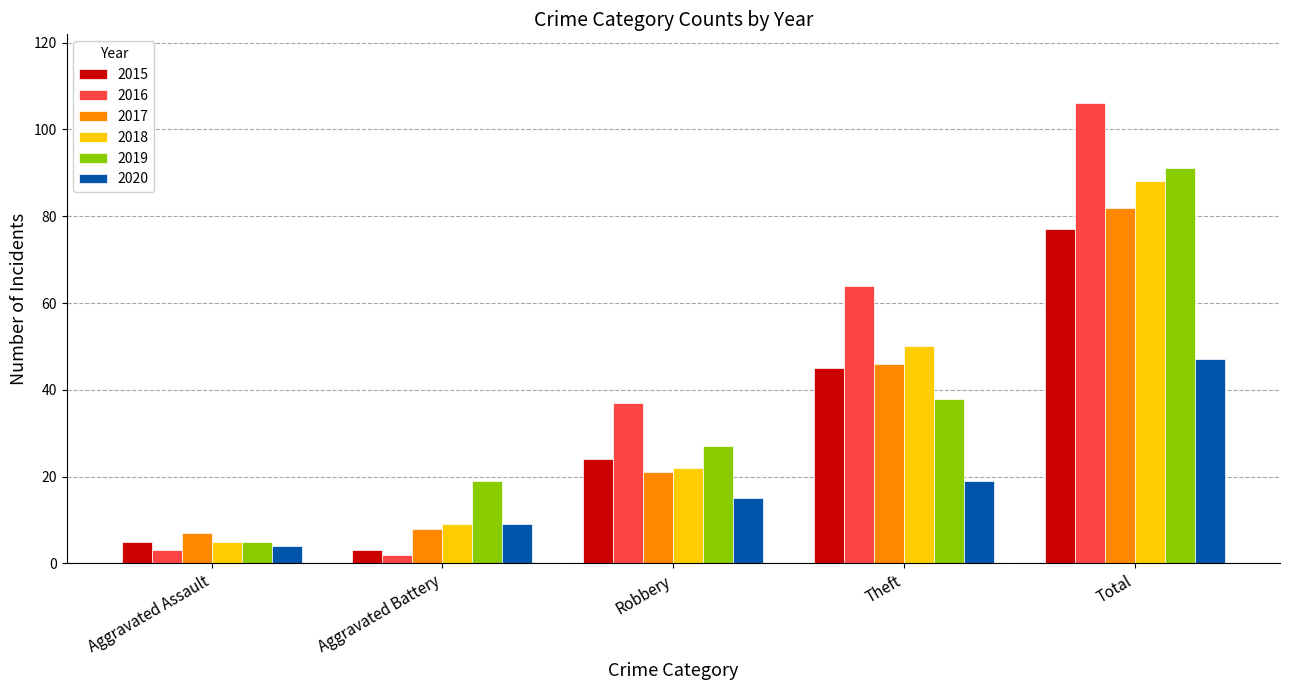

What is the label of the 2nd bar from the right?

Theft